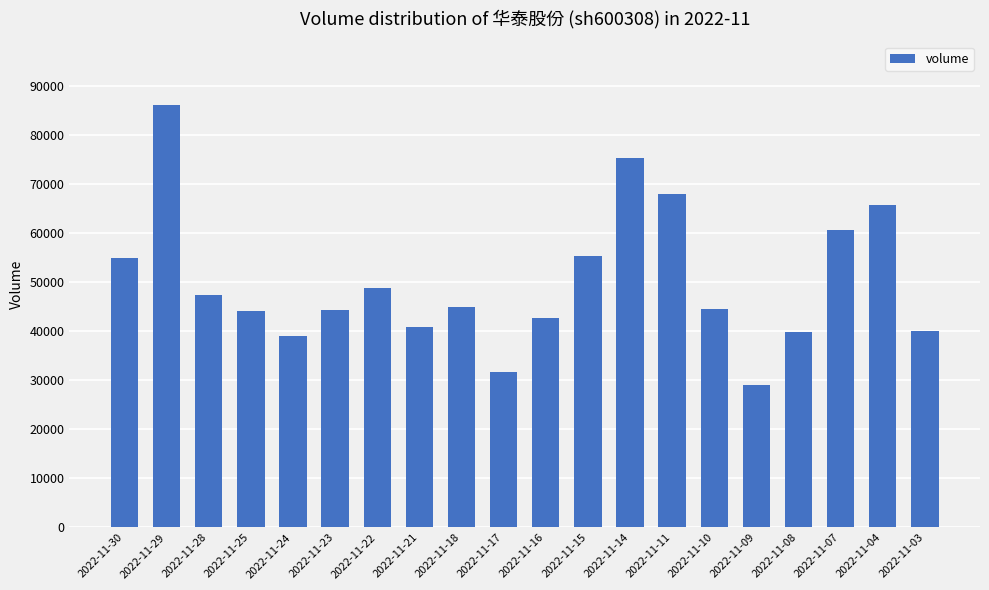

Which has a higher value, 2022-11-07 or 2022-11-11?

2022-11-11